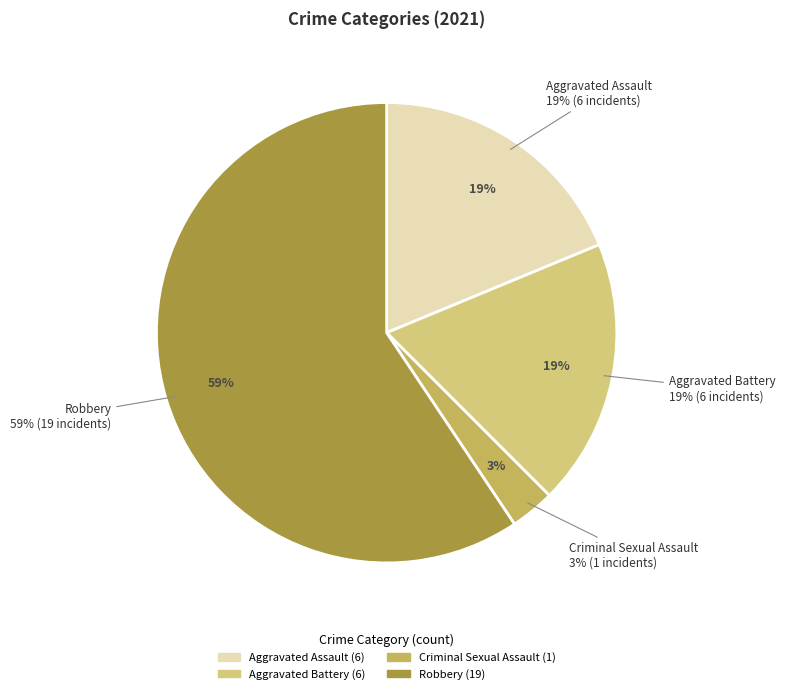

Rank the categories by value from lowest to highest.

Criminal Sexual Assault, Aggravated Assault, Aggravated Battery, Robbery